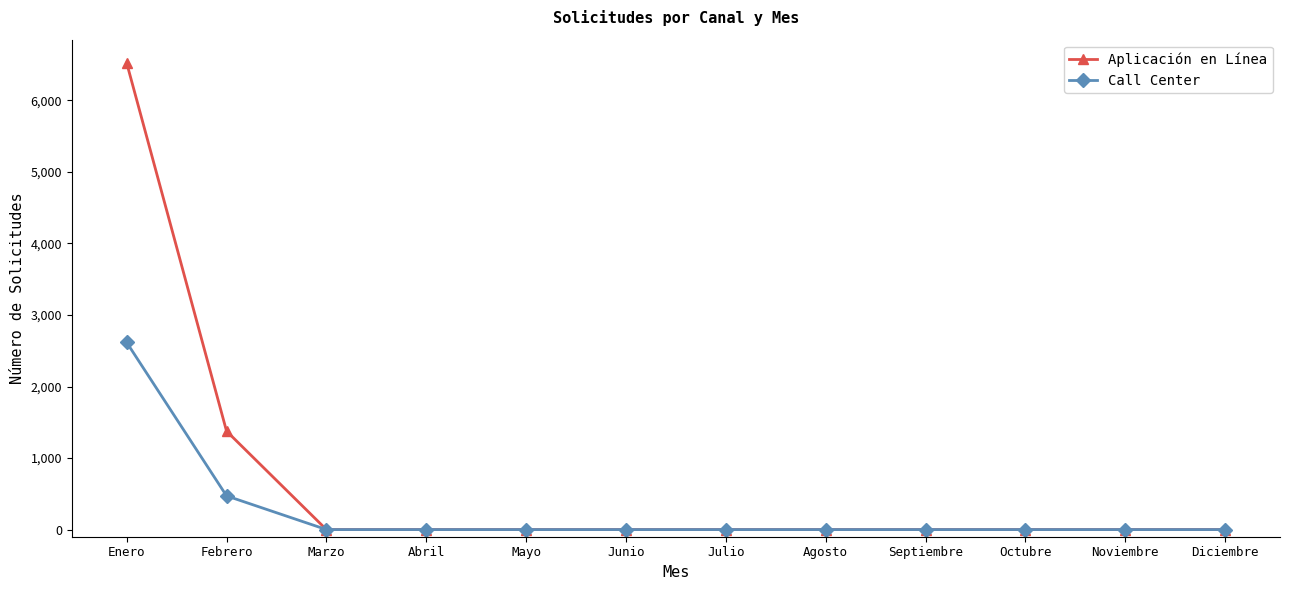

Rank the series by their average value, from highest to lowest.

Aplicación en Línea, Call Center